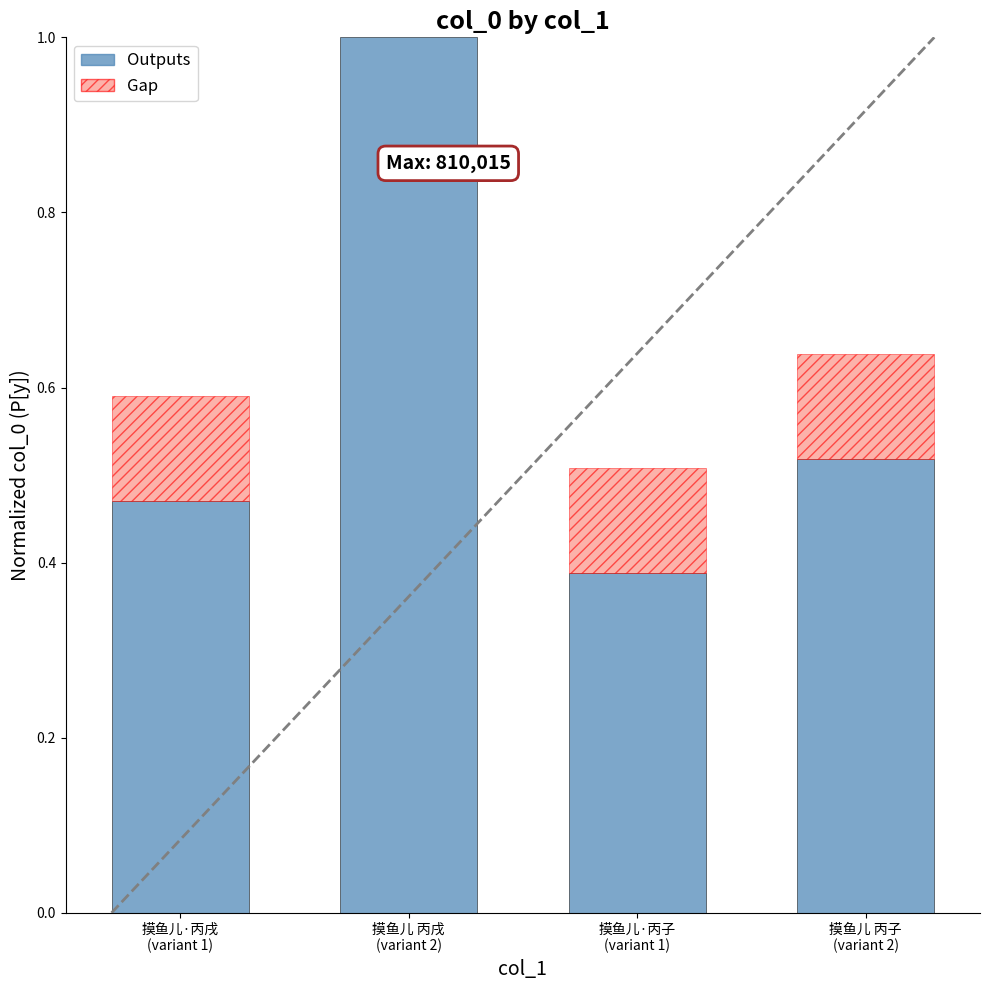

What is the average value?

0.6